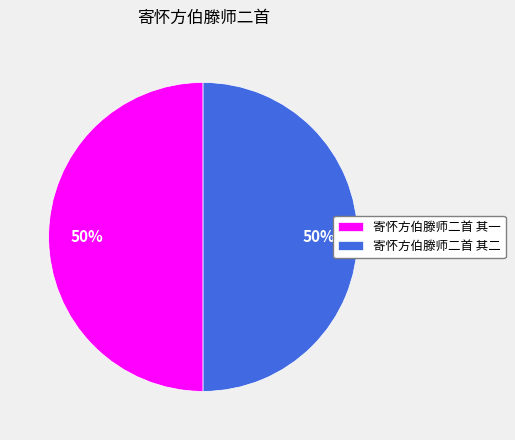

Approximately how many times larger is the value at 寄怀方伯滕师二首 其二 compared to 寄怀方伯滕师二首 其一?

1.0